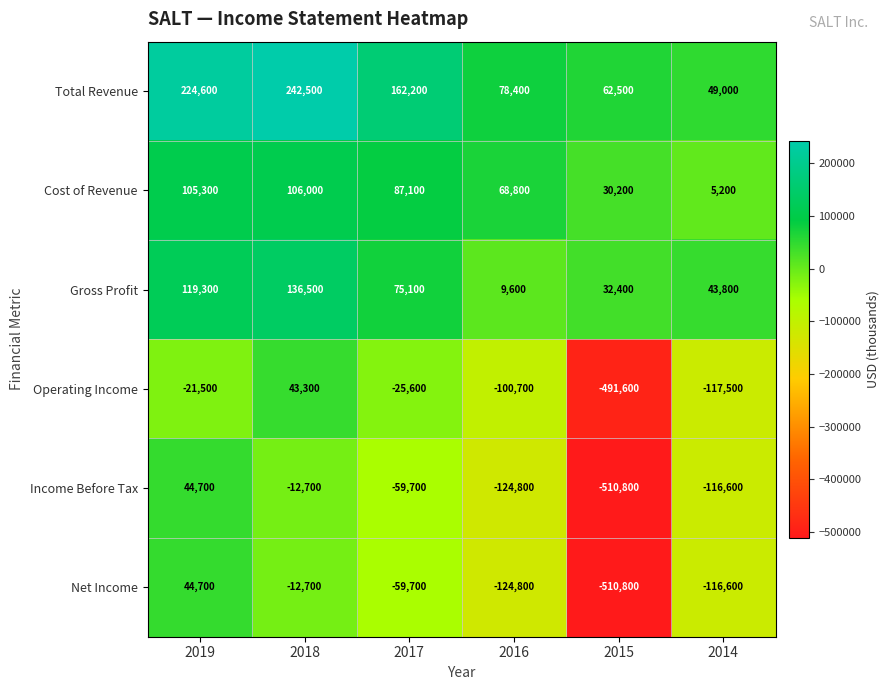

The Net Income series shows -510800 at 2015. True or false?

True